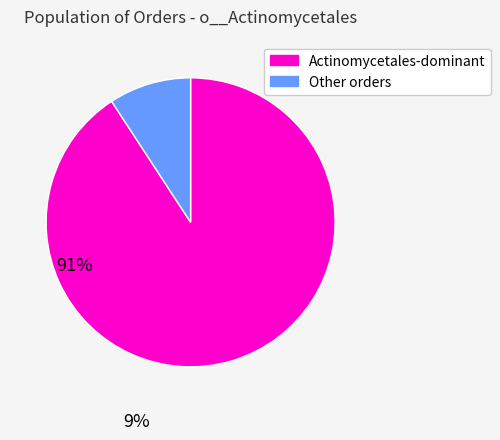

Does any single category account for the majority?

Yes